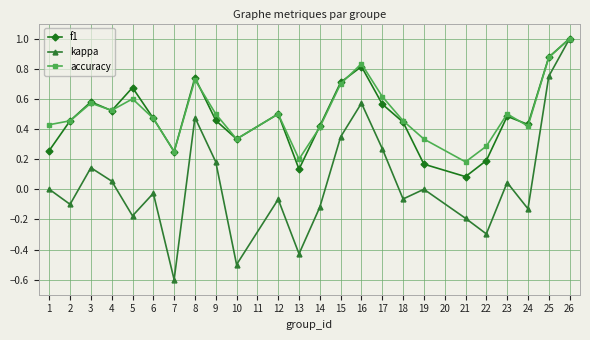

True or false: accuracy has a value of 0.4 at 1.

True